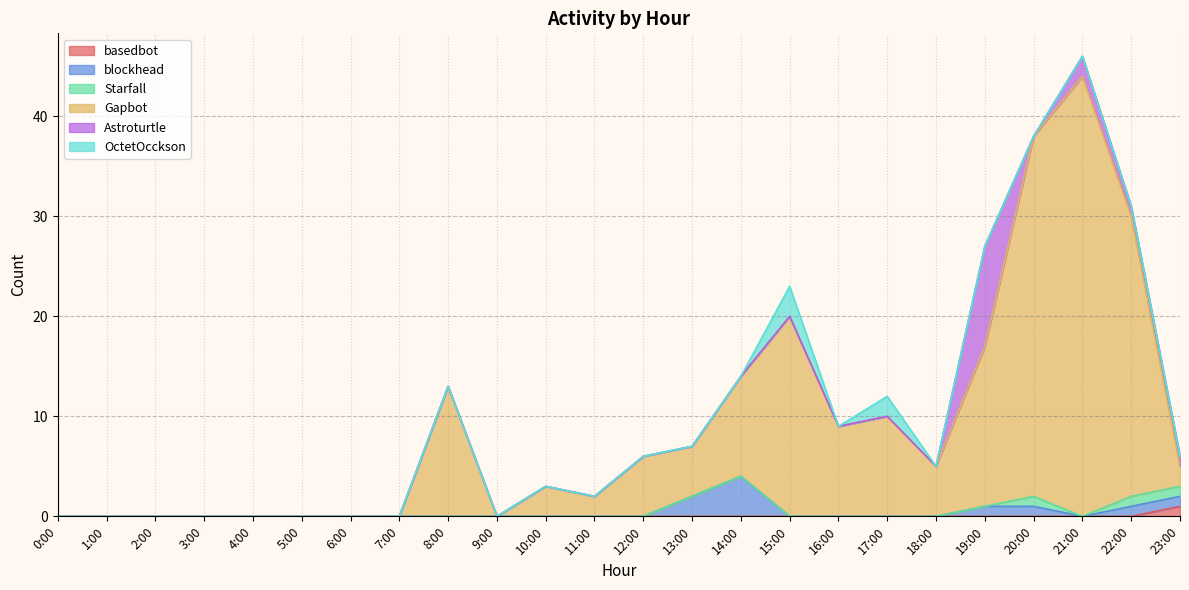

What is the sum of the Gapbot values at 11:00 and 17:00?

12